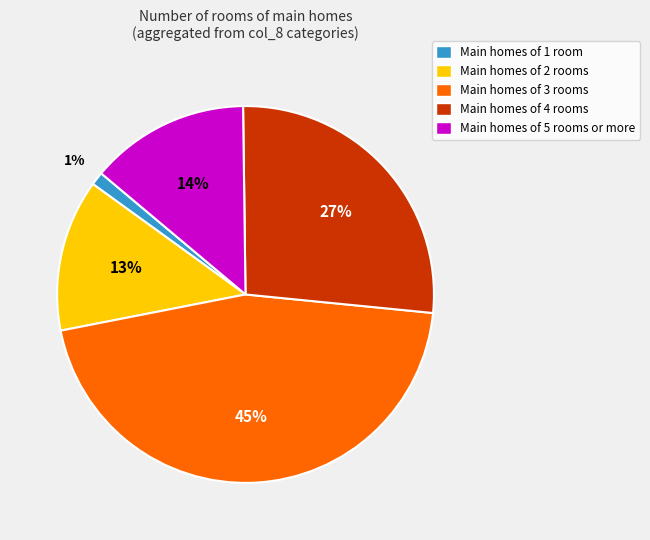

Does any single category account for the majority?

No